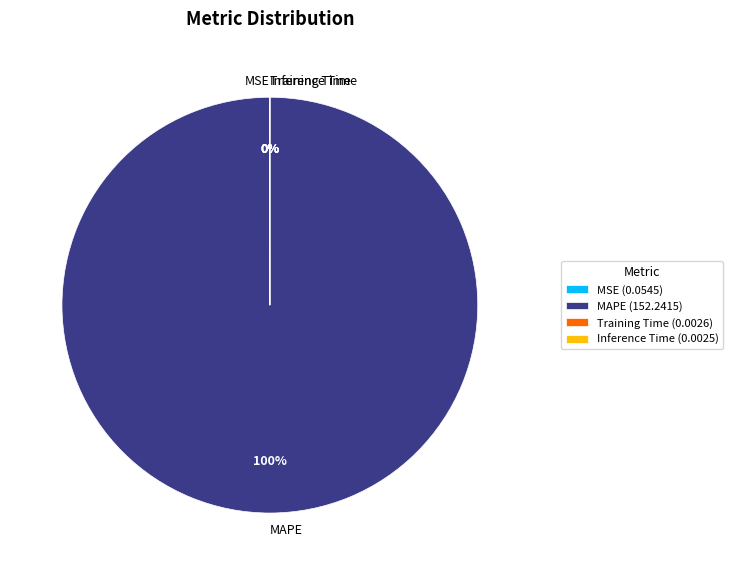

Is MAPE the majority of the pie?

Yes